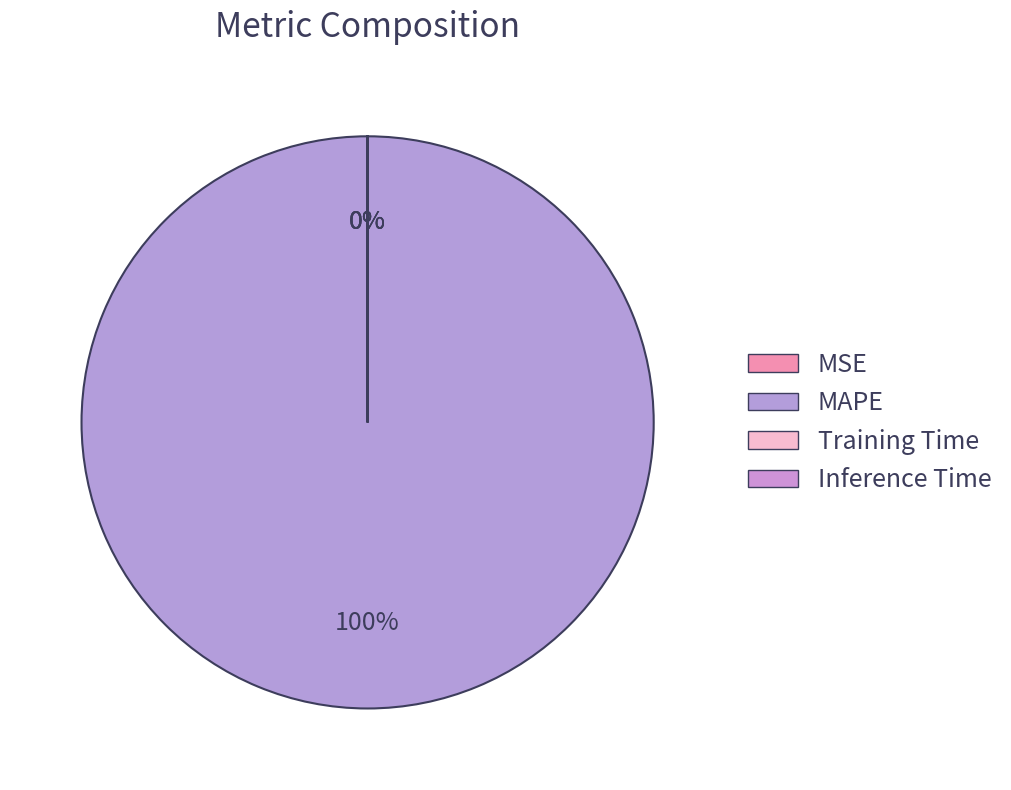

How much of the chart is everything except Inference Time?

100.0%